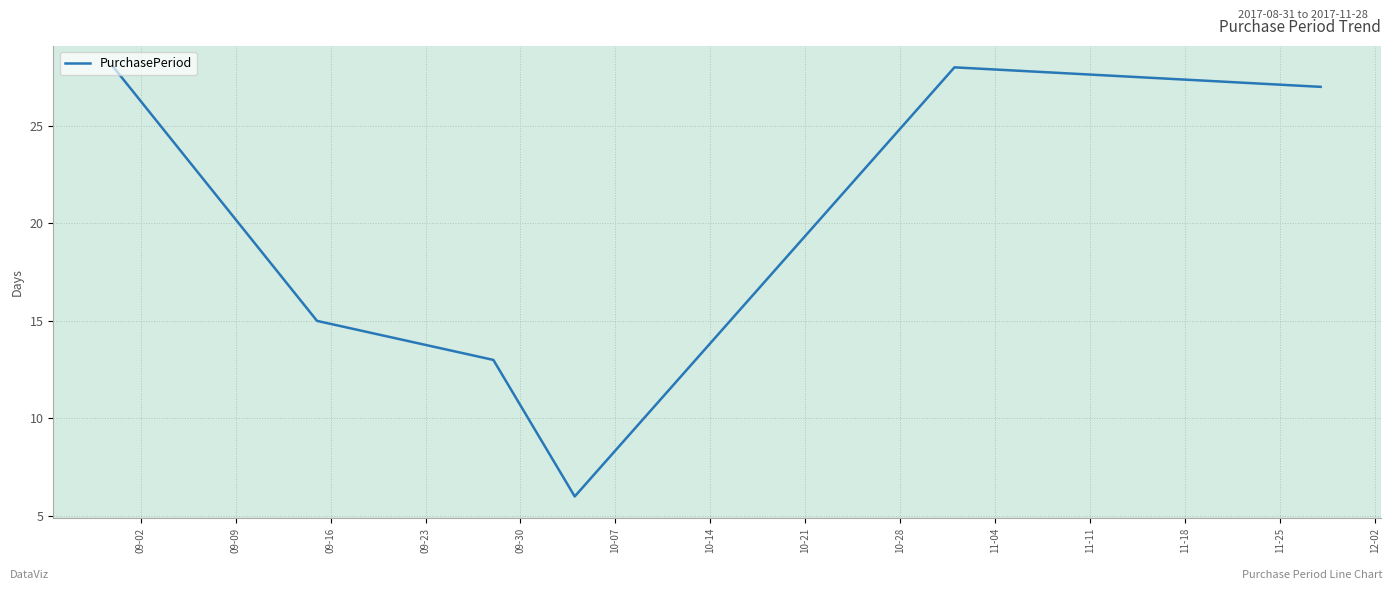

What is the difference between the maximum and minimum values?

22